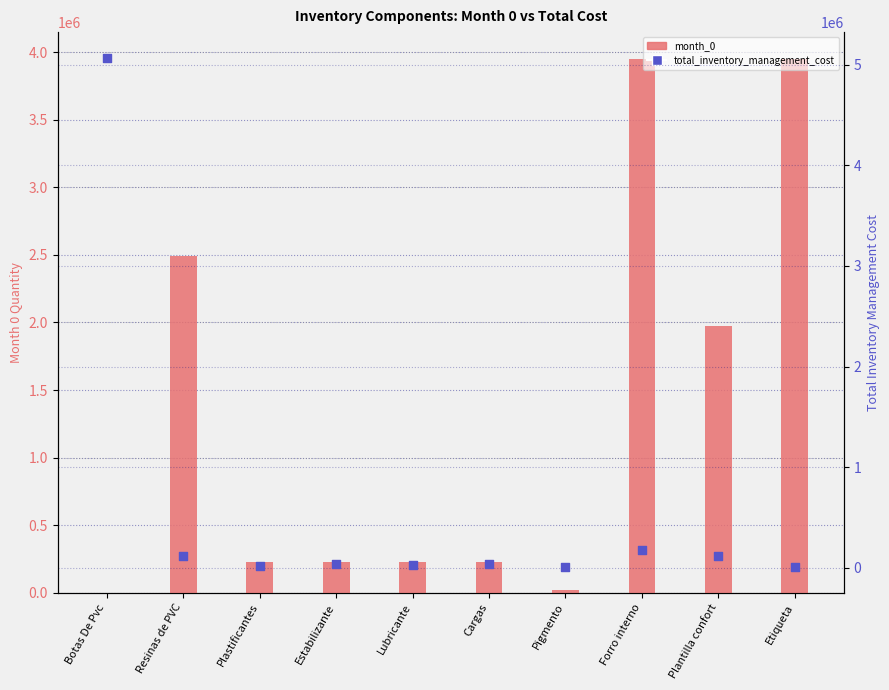

At how many categories does at least one series exceed 4837558?

1